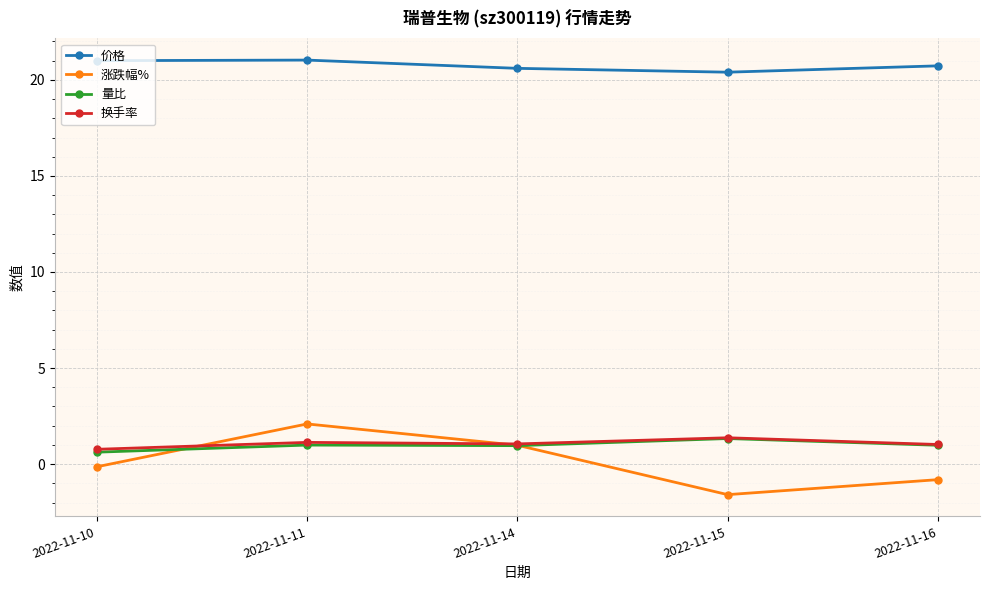

Rank the categories by 涨跌幅% value from highest to lowest.

2022-11-11, 2022-11-14, 2022-11-10, 2022-11-16, 2022-11-15